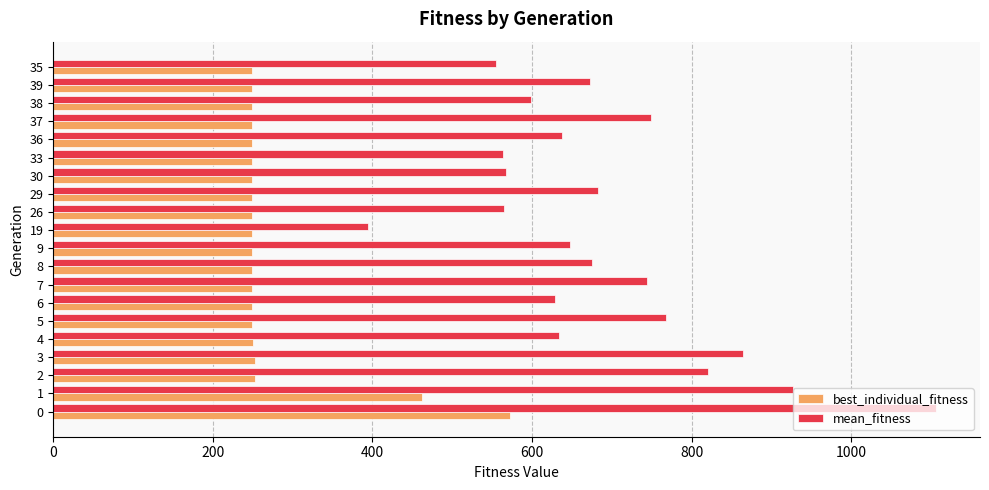

Rank the series by their maximum value, from highest to lowest.

mean_fitness, best_individual_fitness